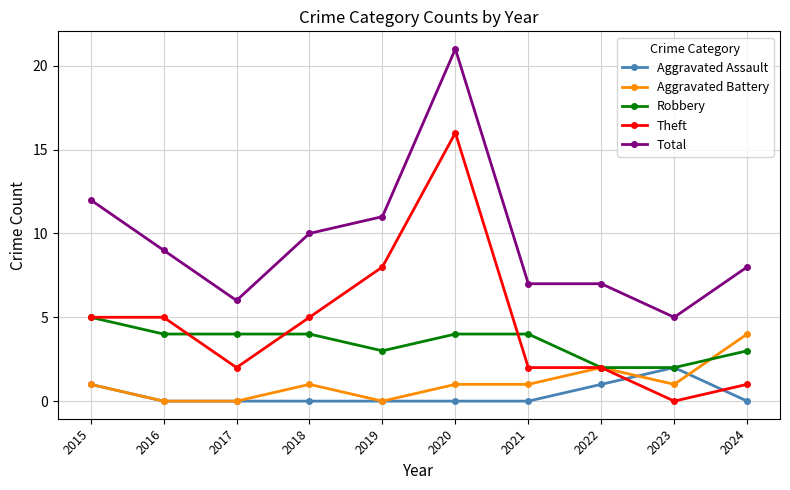

What is the value of the Robbery point at the 8th from the left?

2